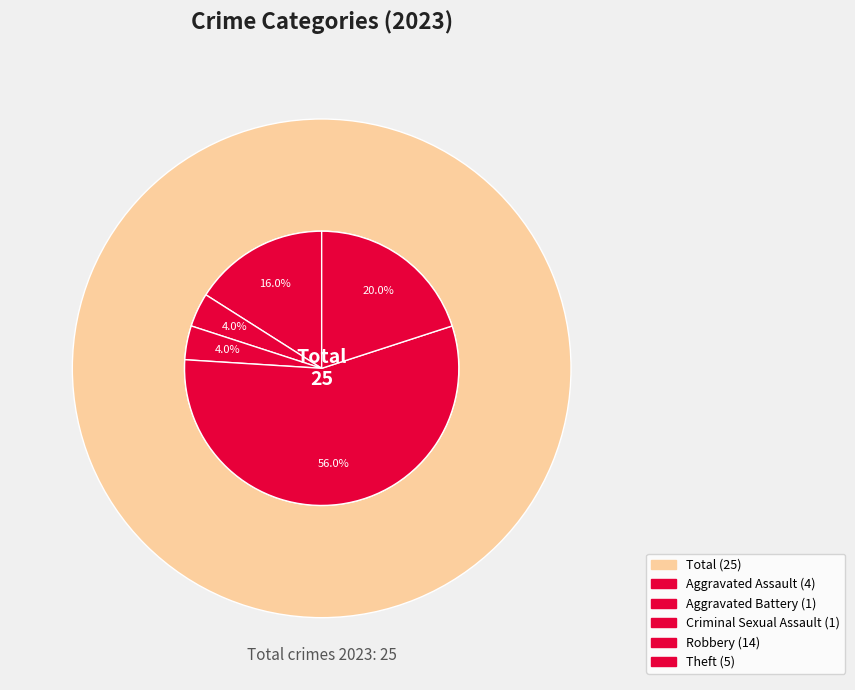

Approximately how many times larger is the value at Aggravated Battery compared to Theft?

0.2